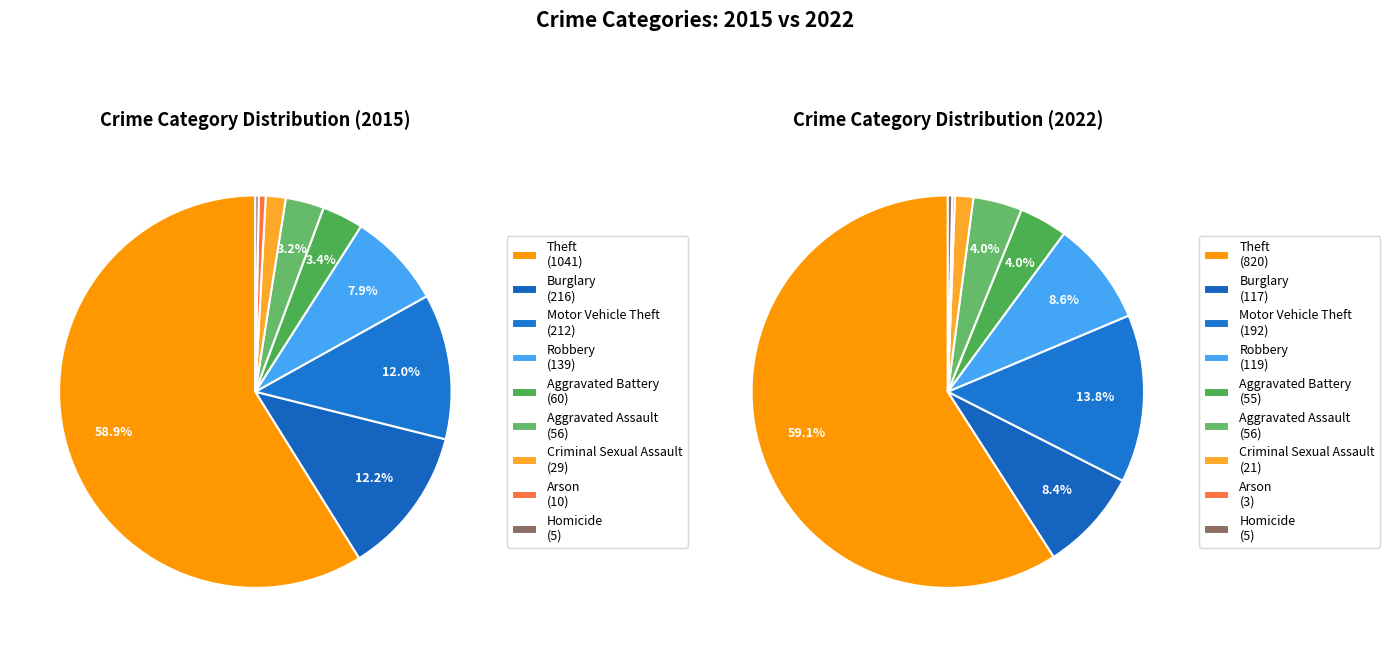

Which slice is the smallest?

Homicide